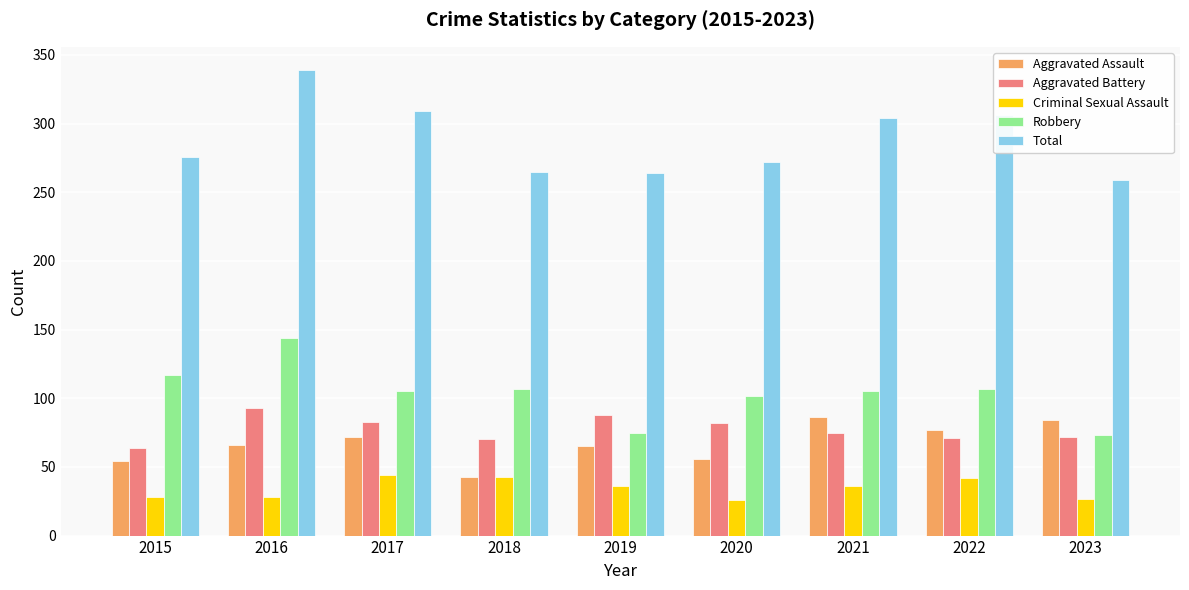

What is the difference between the Total values at 2023 and 2019?

5